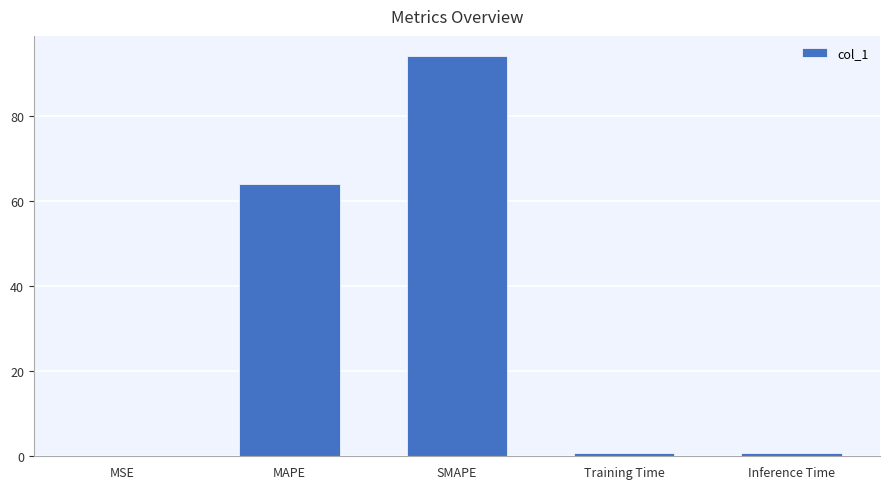

Which category has the highest value across all series?

SMAPE